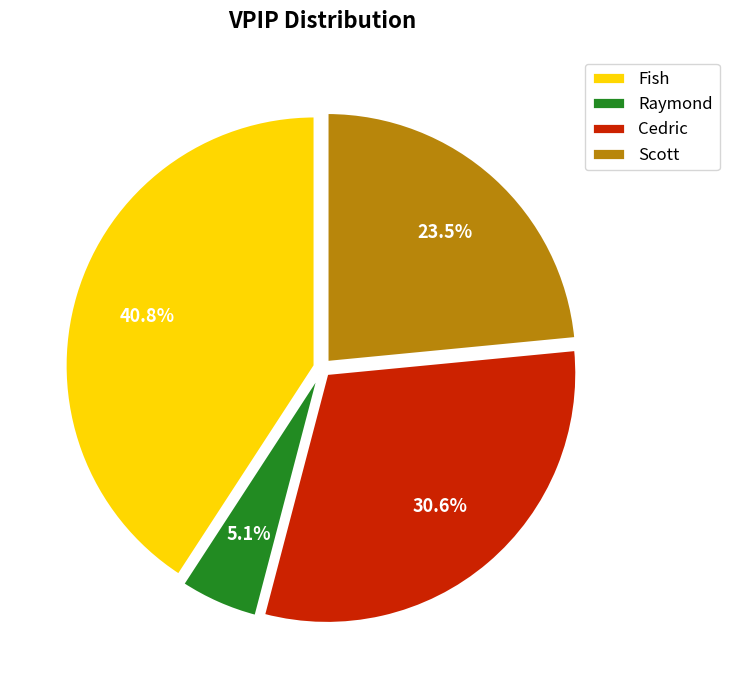

Which has a higher value, Raymond or Cedric?

Cedric